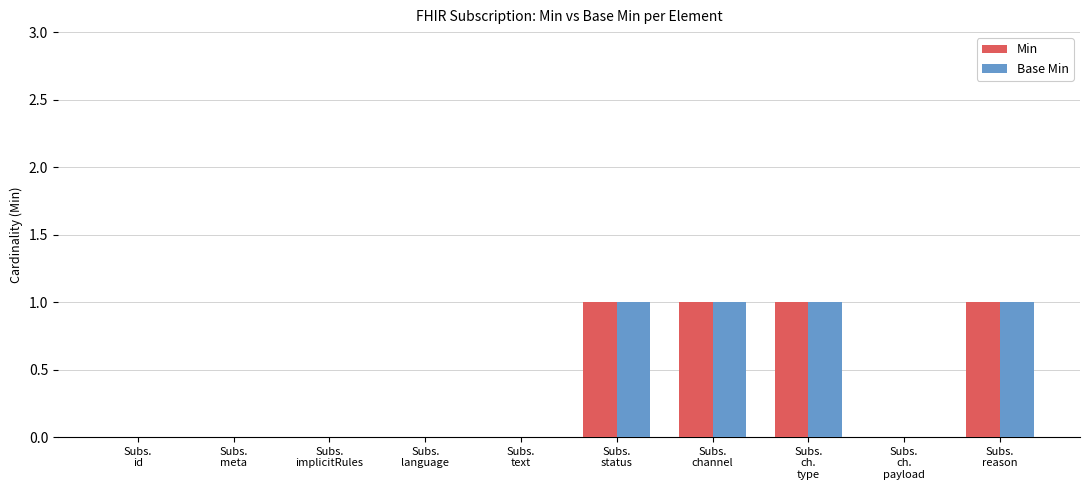

How many data points does each series have?

10